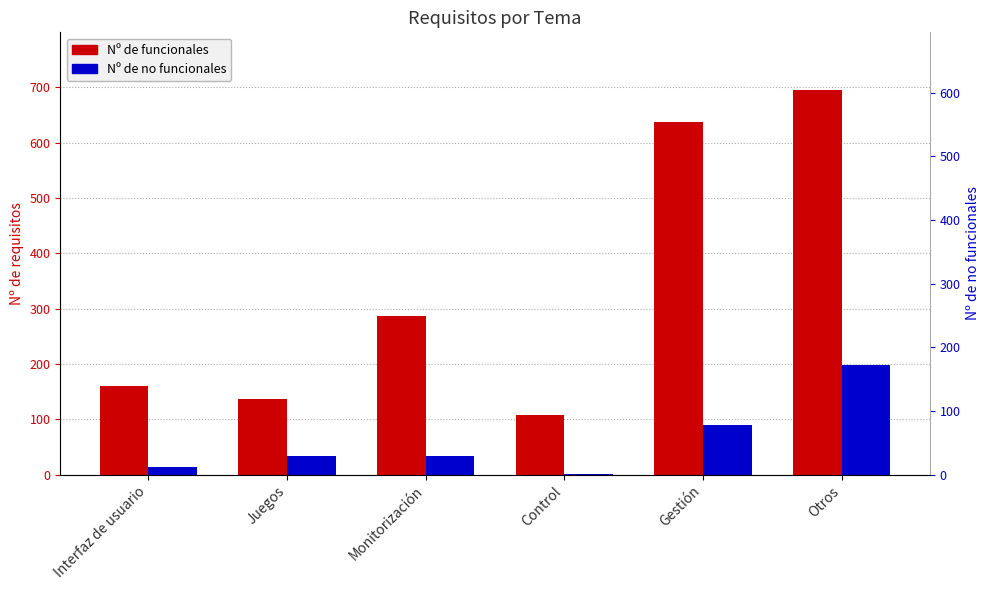

Which has a higher value, Monitorización or Control?

Monitorización